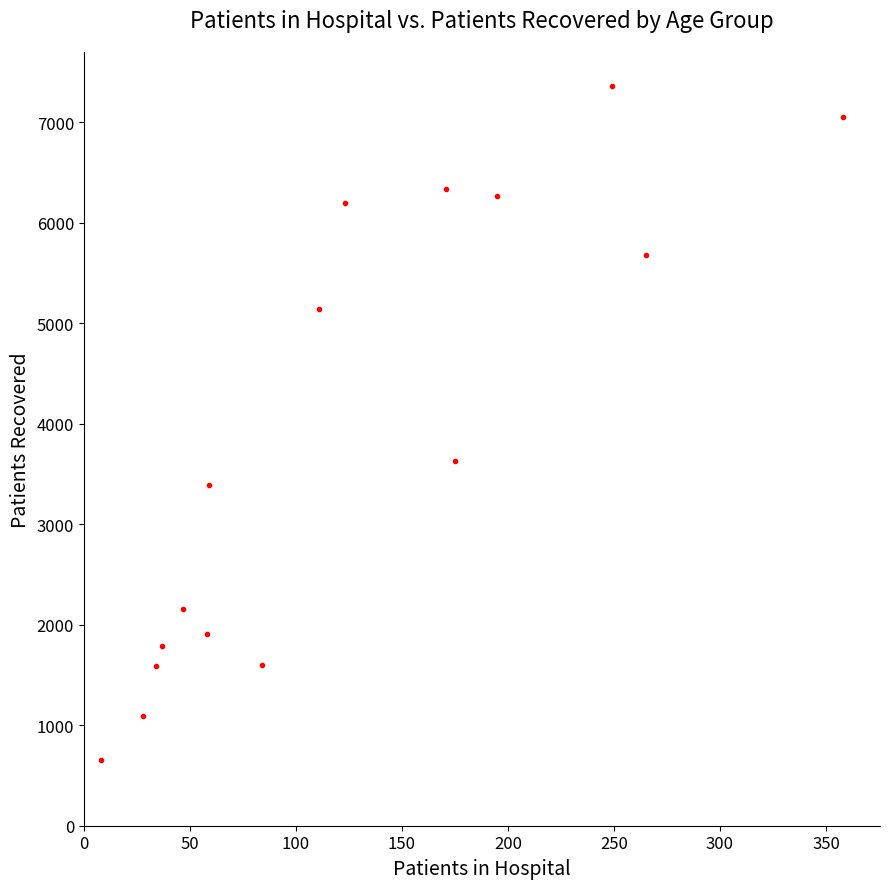

What is the range of X values (max minus min)?

350